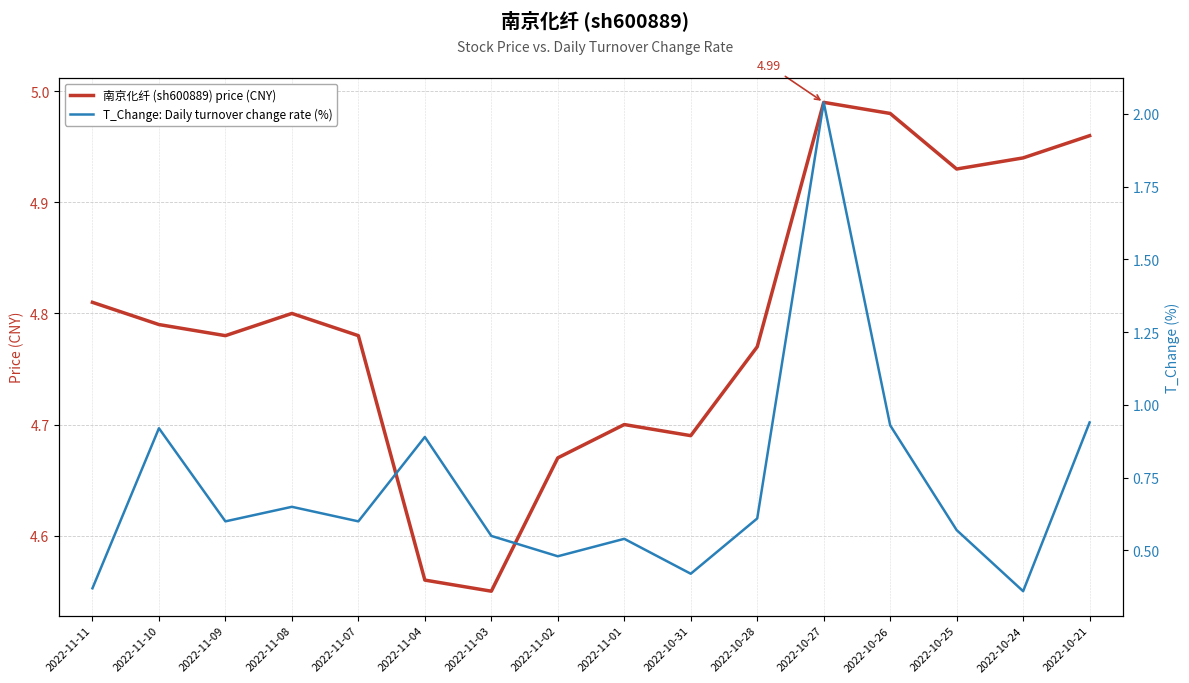

At which category is the sum across all series the highest?

2022-10-27